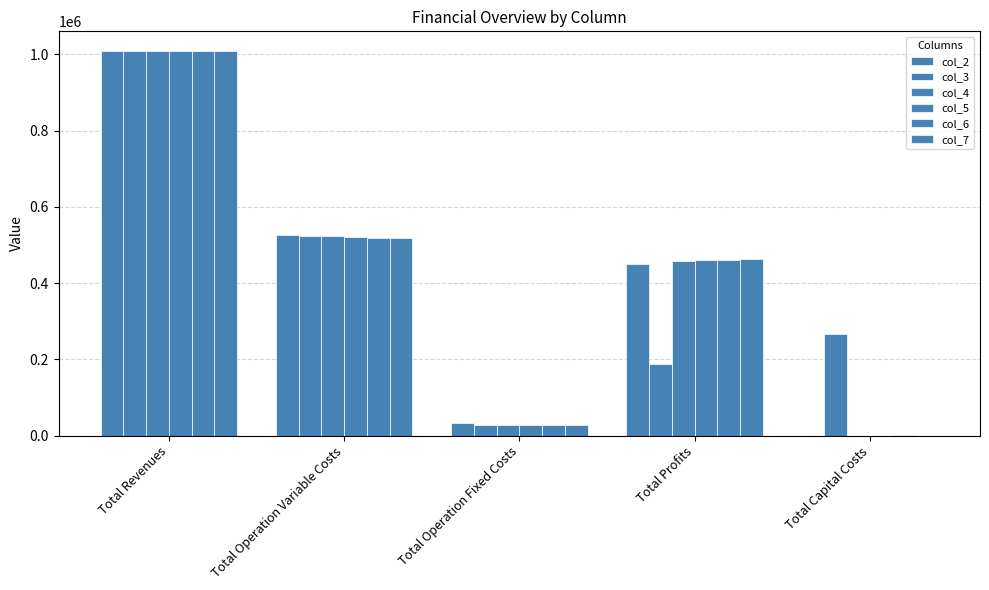

Reading left to right, list all the values displayed in this chart.

col_2: 1009736.2	526704.7	33627.6	449403.8	0.0
col_3: 1008997.7	524481.1	28163.1	188353.5	268000.0
col_4: 1008997.7	522664.4	28163.1	458170.1	0.0
col_5: 1008997.7	520845.3	28163.1	459989.3	0.0
col_6: 1009736.2	519426.4	28247.2	461262.6	800.0
col_7: 1009736.2	517600.5	28247.2	463888.5	0.0